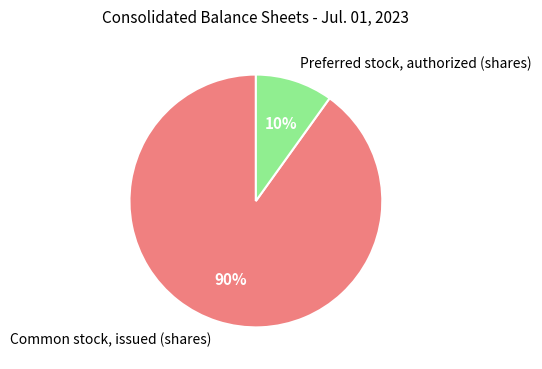

To the nearest percent, what is the difference between the Preferred stock, authorized (shares) and Common stock, issued (shares) slice percentages?

80%